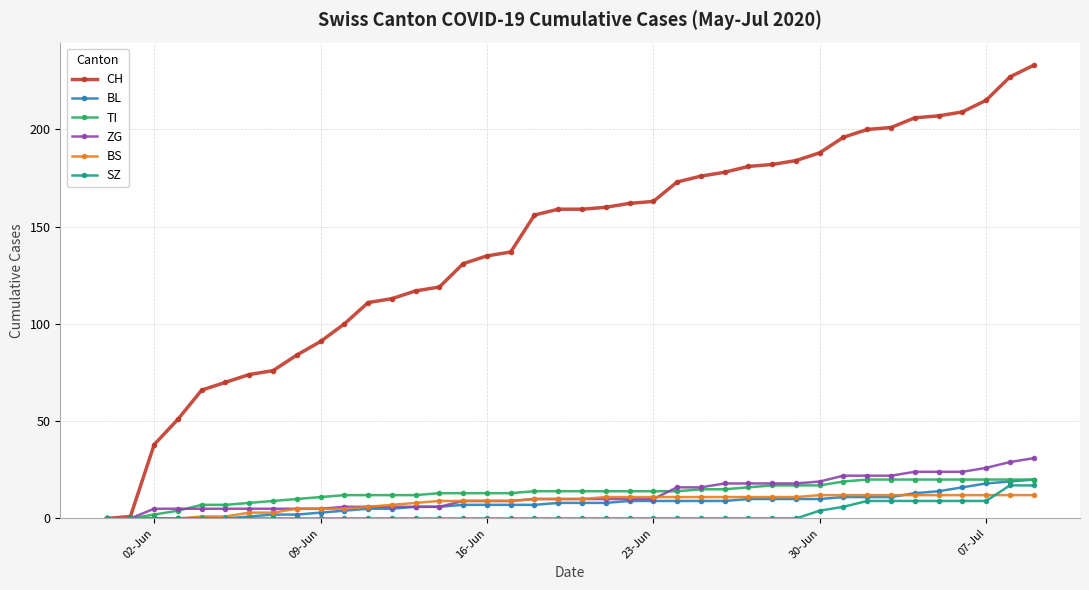

Reading left to right, extract all data points from this chart.

CH: 0	1	38	51	66	70	74	76	84	91	100	111	113	117	119	131	135	137	156	159	159	160	162	163	173	176	178	181	182	184	188	196	200	201	206	207	209	215	227	233
BL: 0	0	0	0	0	0	1	2	2	3	4	5	5	6	6	7	7	7	7	8	8	8	9	9	9	9	9	10	10	10	10	11	11	11	13	14	16	18	19	20
TI: 0	0	2	4	7	7	8	9	10	11	12	12	12	12	13	13	13	13	14	14	14	14	14	14	14	15	15	16	17	17	17	19	20	20	20	20	20	20	20	20
ZG: 0	0	5	5	5	5	5	5	5	5	6	6	6	6	6	9	9	9	10	10	10	10	10	10	16	16	18	18	18	18	19	22	22	22	24	24	24	26	29	31
BS: 0	0	0	0	1	1	3	3	5	5	5	6	7	8	9	9	9	9	10	10	10	11	11	11	11	11	11	11	11	11	12	12	12	12	12	12	12	12	12	12
SZ: 0	0	0	0	0	0	0	0	0	0	0	0	0	0	0	0	0	0	0	0	0	0	0	0	0	0	0	0	0	0	4	6	9	9	9	9	9	9	17	17